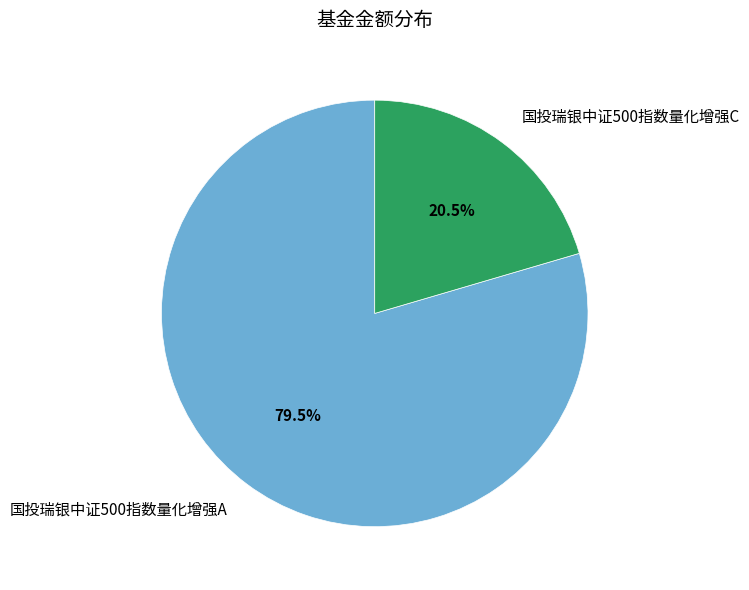

What is the smallest slice in the pie chart?

国投瑞银中证500指数量化增强C